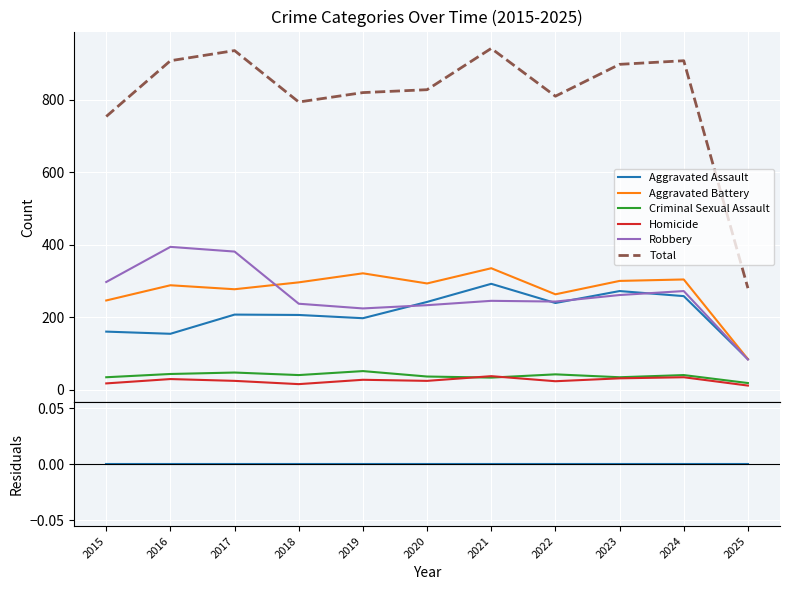

Reading left to right, list all the values displayed in this chart.

Aggravated Assault: 160	154	207	206	197	242	292	239	272	258	84
Aggravated Battery: 246	288	277	296	321	293	335	263	300	304	84
Criminal Sexual Assault: 34	43	47	40	51	36	33	42	34	40	18
Homicide: 17	29	24	15	27	24	37	23	31	34	11
Robbery: 297	394	381	237	224	233	245	243	261	272	83
Total: 754	908	936	794	820	828	942	810	898	908	280